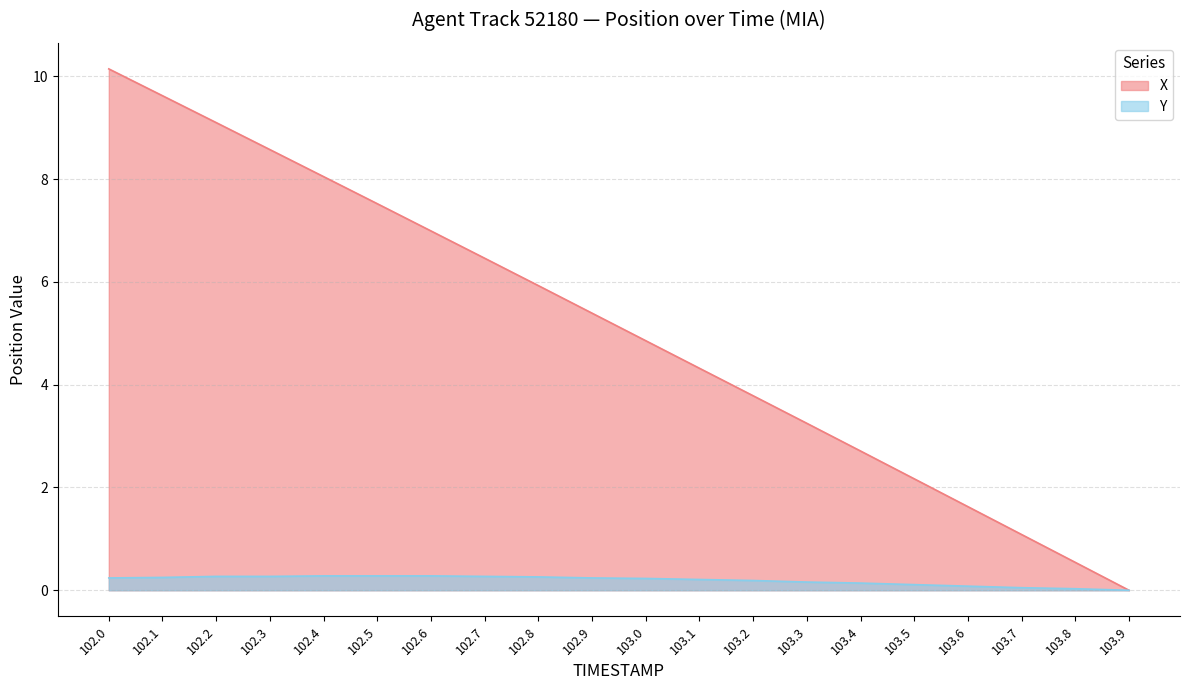

True or false: X and Y intersect in this chart.

False